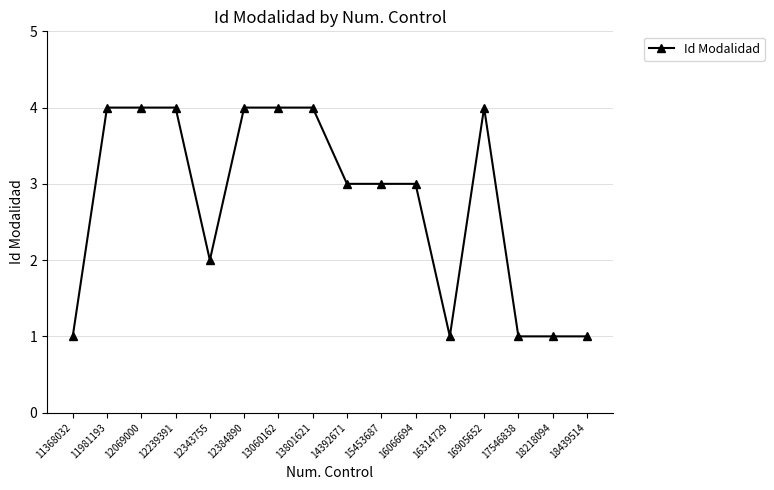

True or false: the data has more than 0 interior local peaks.

True